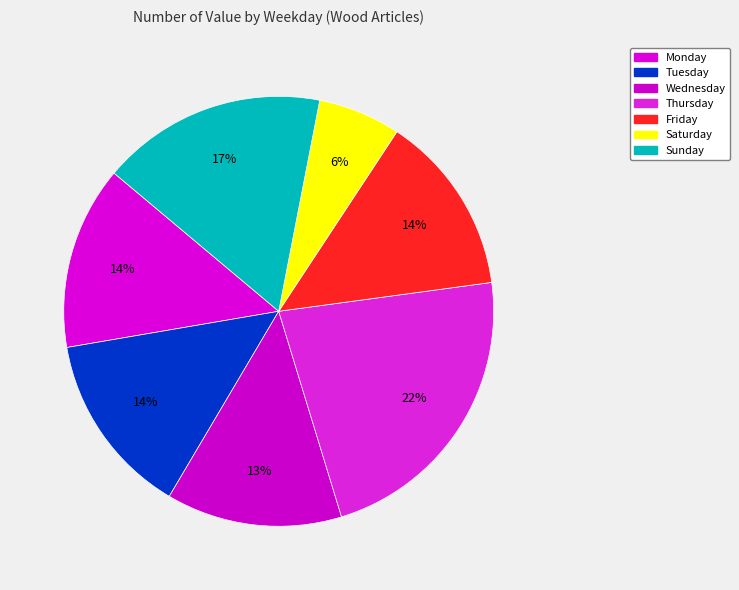

Which slice is the largest?

Thursday